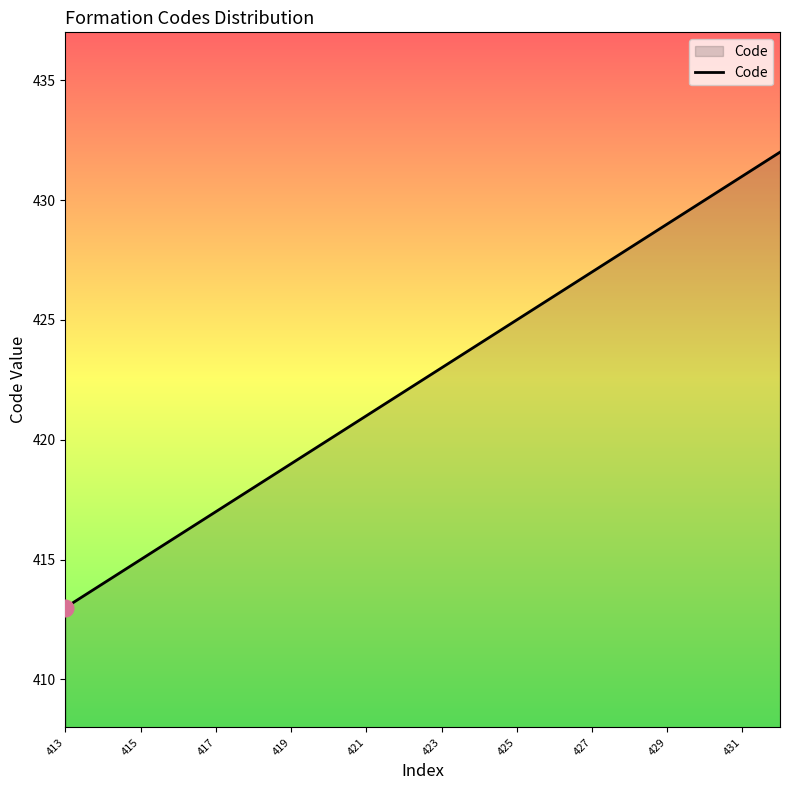

What is the difference between the maximum and minimum values?

19